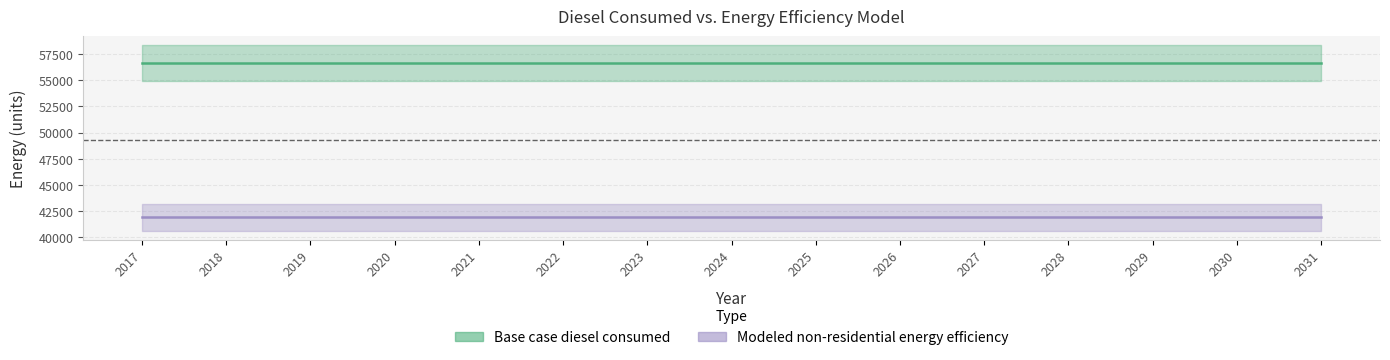

What is the total value across all series at 2031?

98534.8